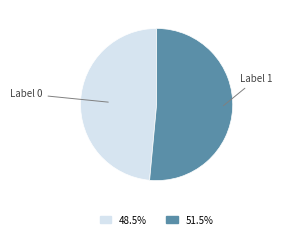

Which slice is the largest?

Label 1